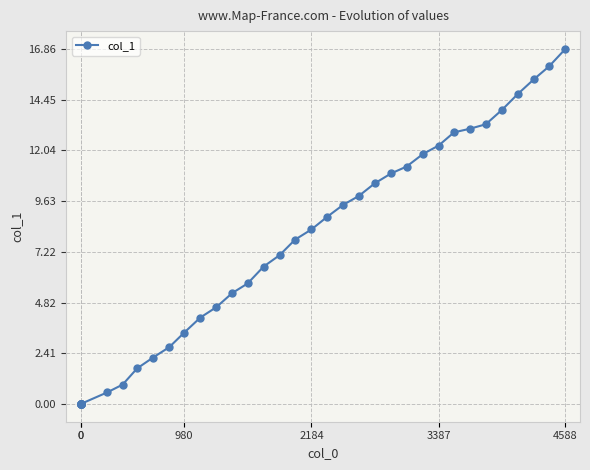

Count the number of values greater than 6.

20